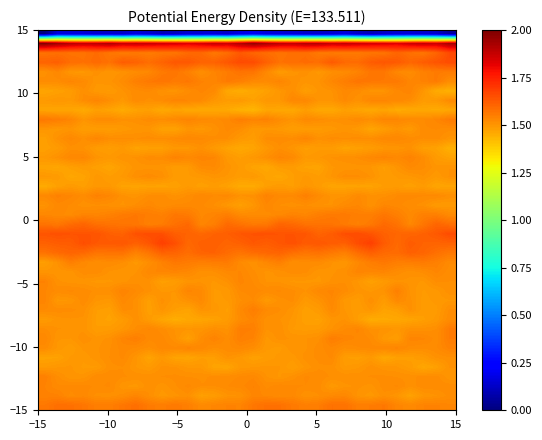

At how many categories does at least one series exceed 1?

32